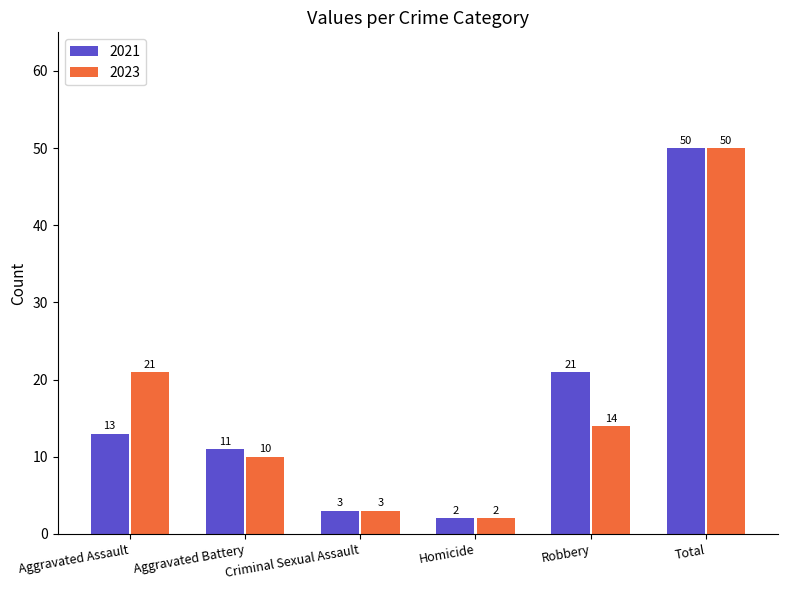

The value of 2023 at Criminal Sexual Assault is 3. True or false?

True